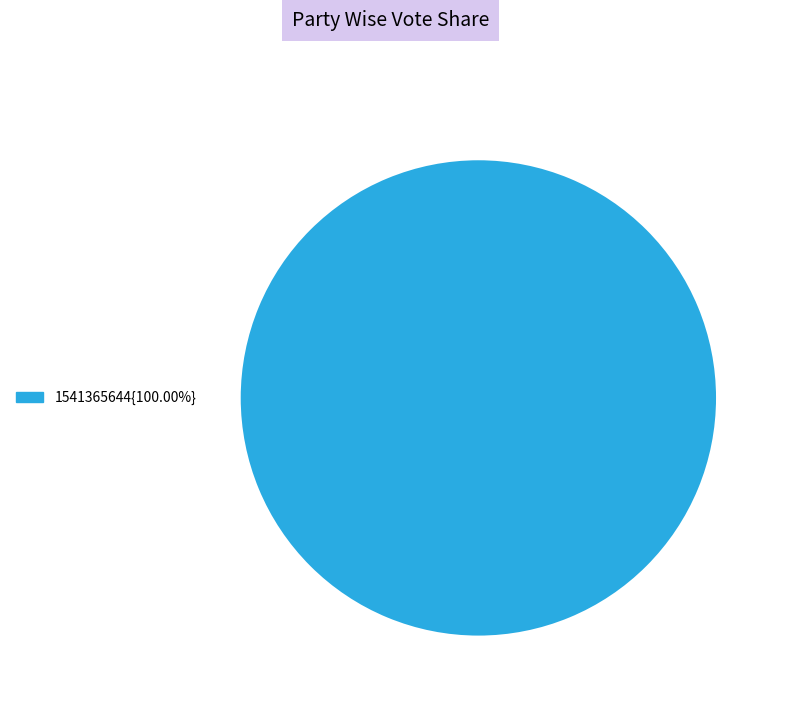

Count the number of slices in the pie.

1